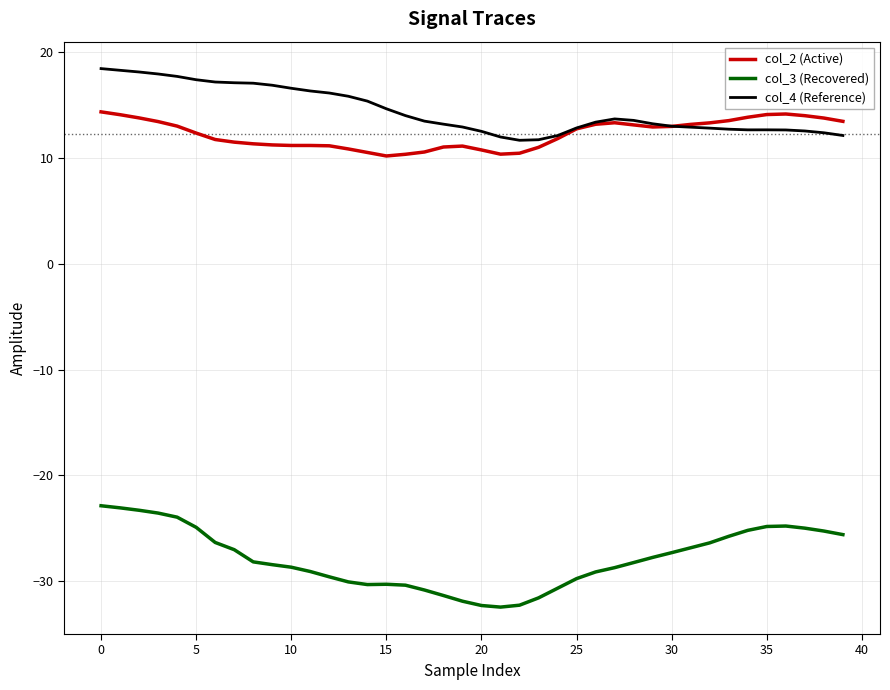

What is the sum of all col_2 (Active) values?

491.9